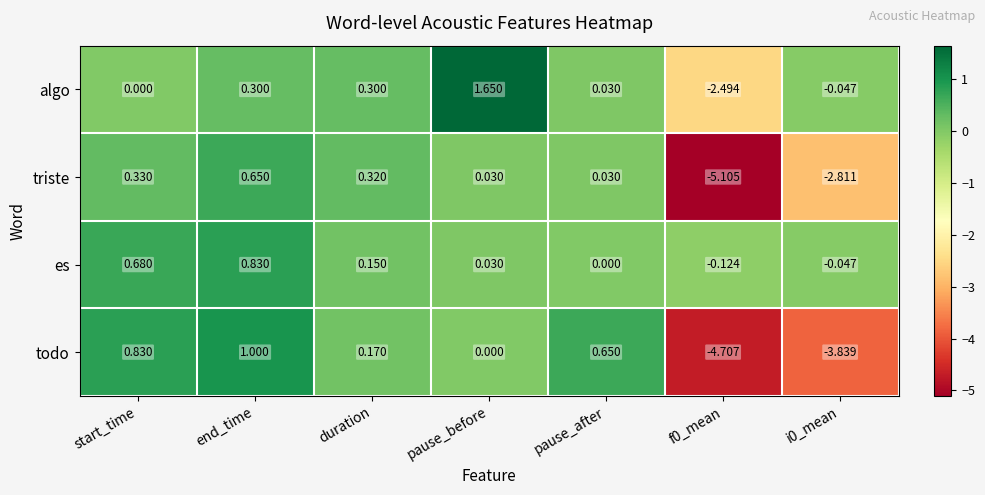

Rank the series at duration from highest to lowest value.

triste, algo, todo, es